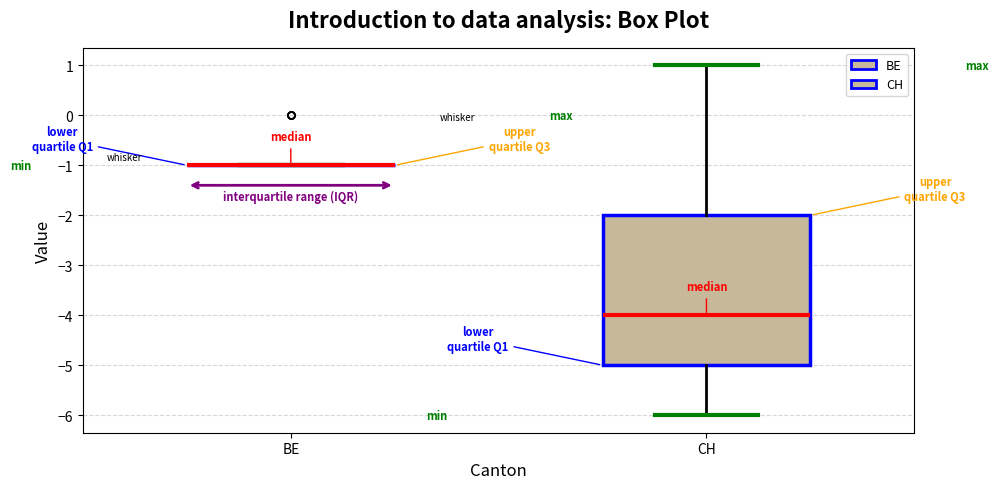

Reading left to right, transcribe this box plot: for each box, give where its median line is, the range the box spans, and where its two whiskers end, as read against the y-axis. The values are not printed on the chart, so give them approximately, as read against the axis.

BE: box collapsed to a line at -1, whiskers -1 to -1
CH: median -4, box -5 to -2, whiskers -6 to 1